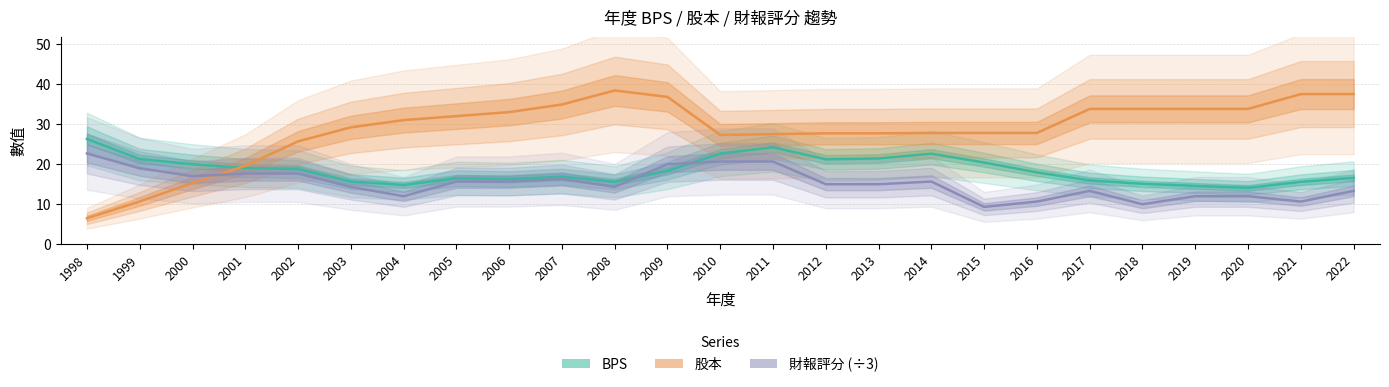

List the series in order of their overall mean, highest first.

股本, BPS, 財報評分 (÷3)